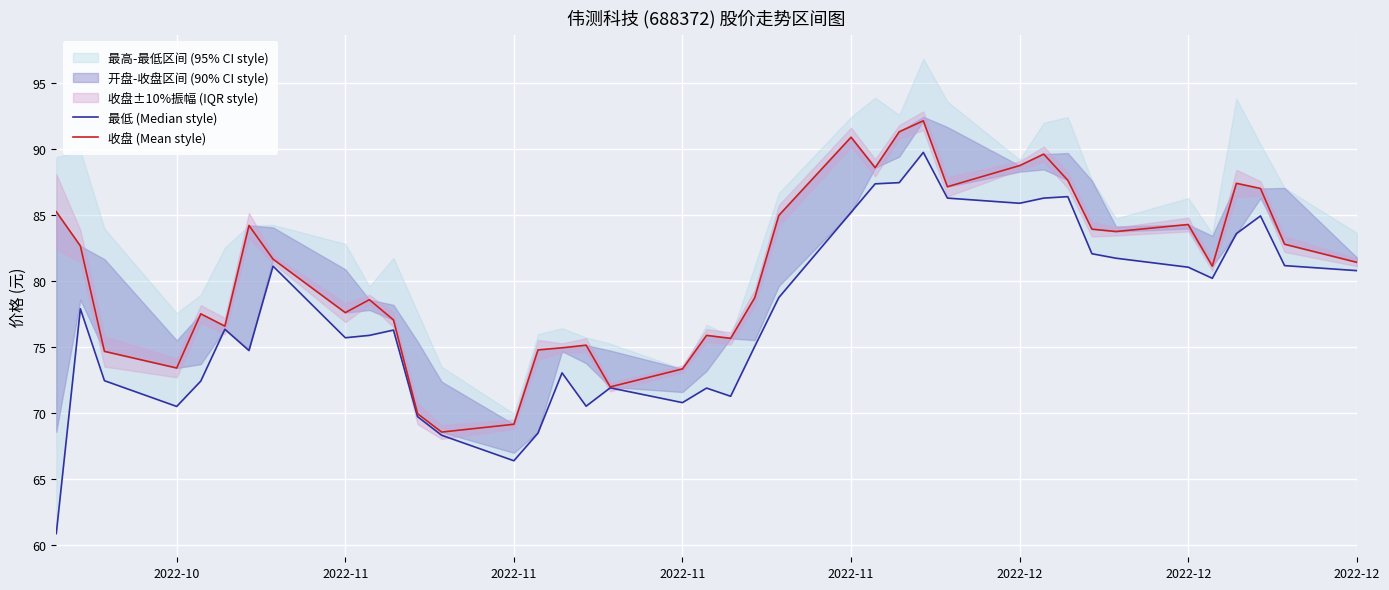

Rank the series at 2022-11 from highest to lowest value.

收盘 (Mean style), 最低 (Median style)